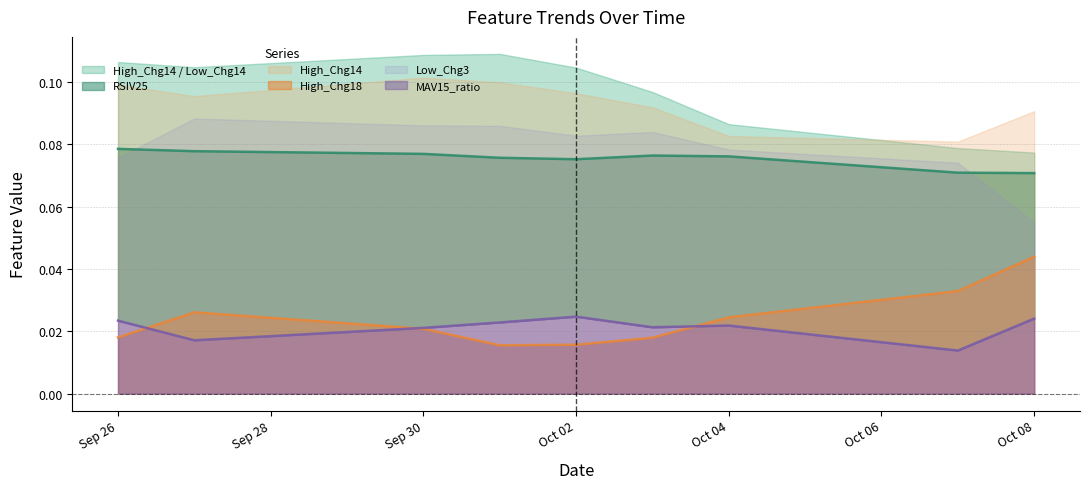

In High_Chg18, how many points are lower than both neighbors (excluding endpoints)?

1